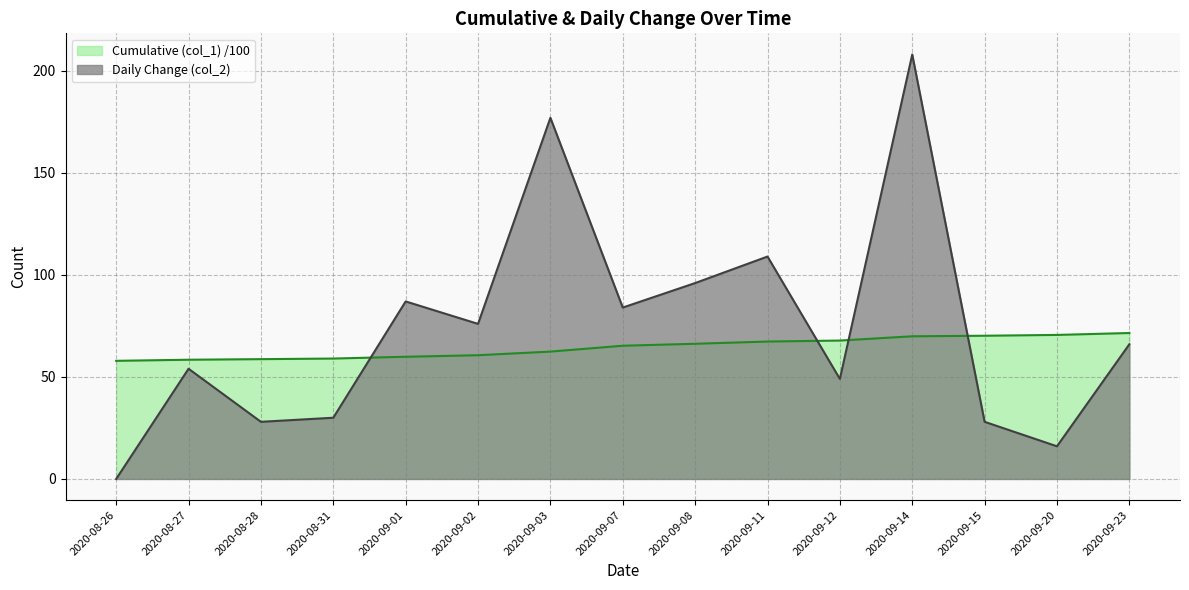

True or false: Daily Change (col_2) has more than 1 points higher than both neighbors.

True